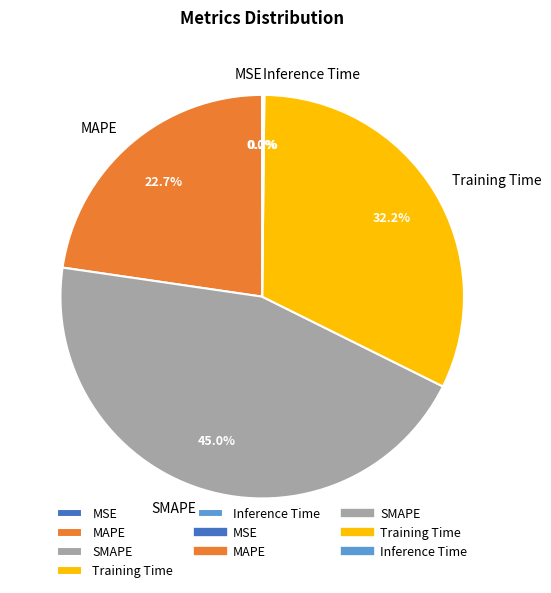

Does any single category account for the majority?

No